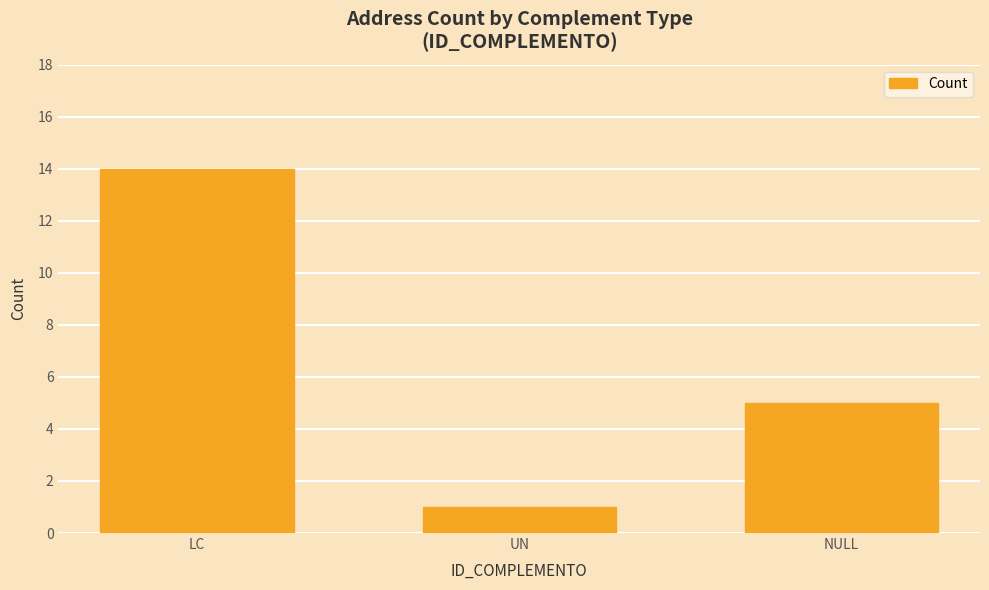

At which label does the data first exceed 5?

LC